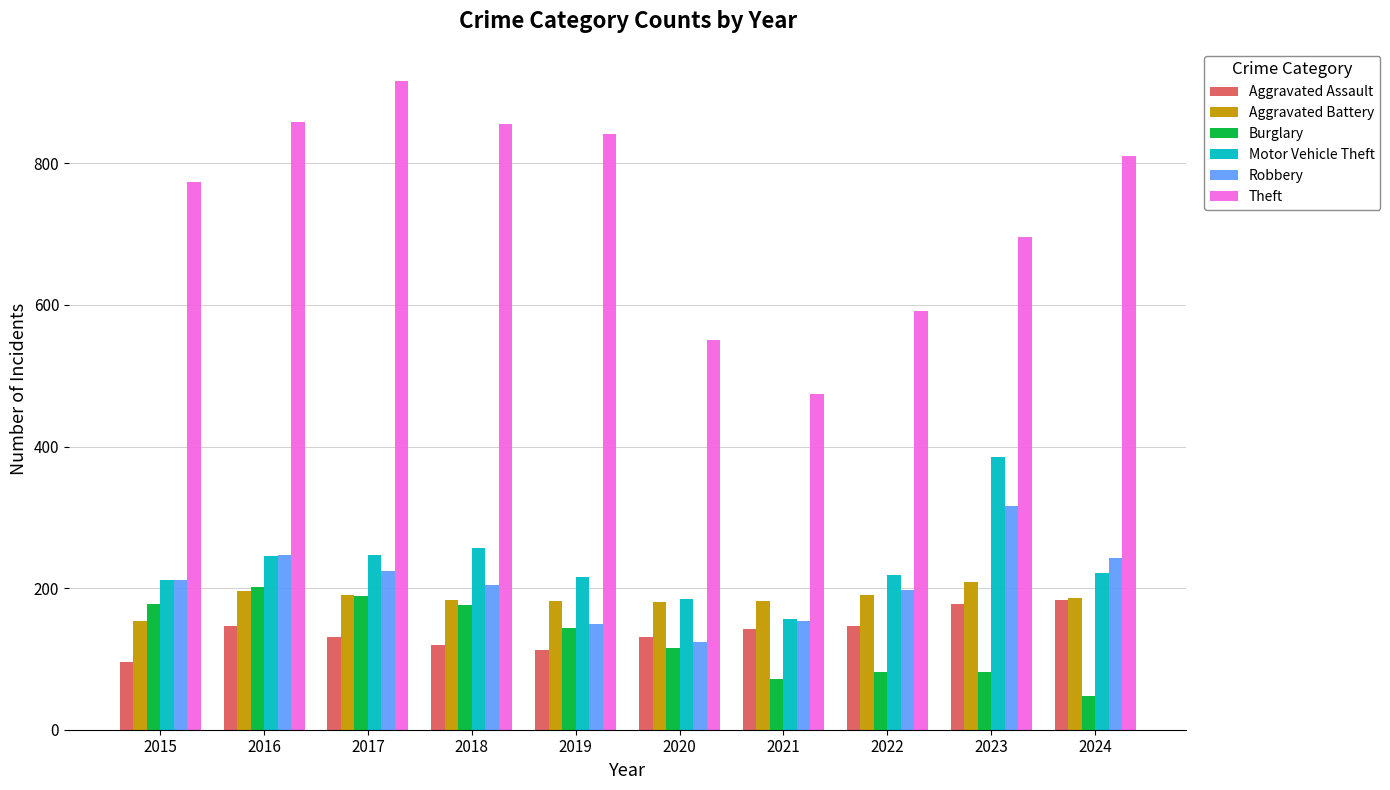

The value of Theft at 2022 is 947. True or false?

False